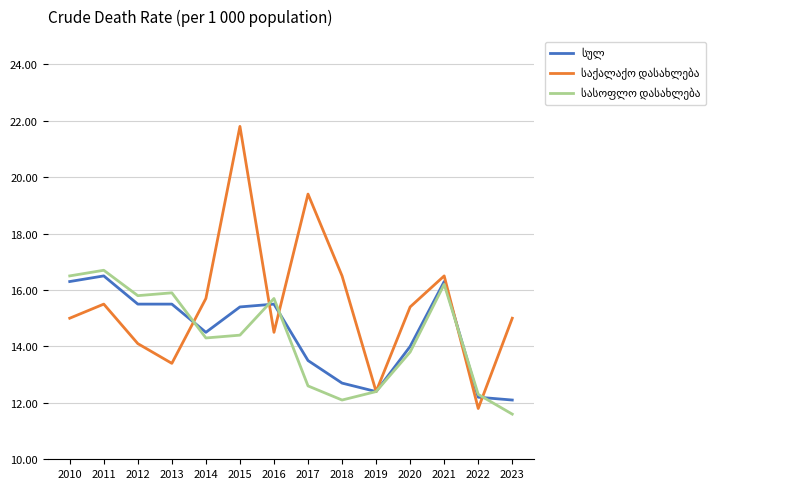

Which category has the highest value across all series?

2015